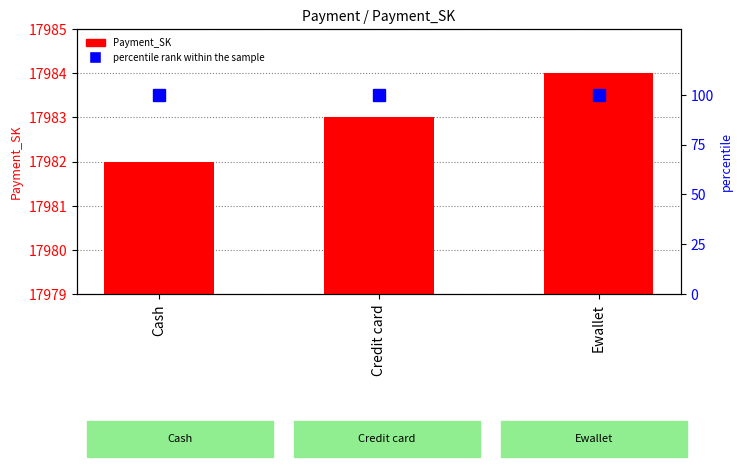

How many series are shown in this chart?

2